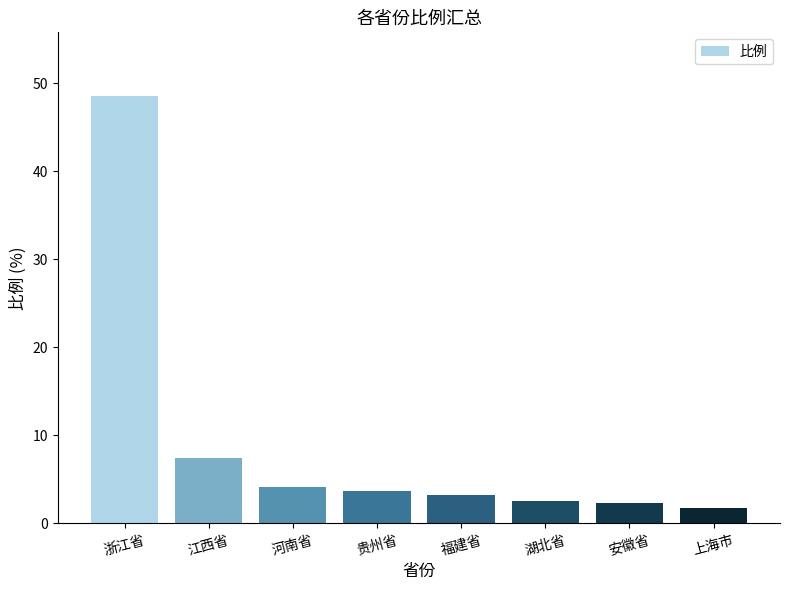

Reading left to right, extract all data points from this chart.

浙江省=48.5	江西省=7.4	河南省=4.1	贵州省=3.7	福建省=3.2	湖北省=2.6	安徽省=2.4	上海市=1.8